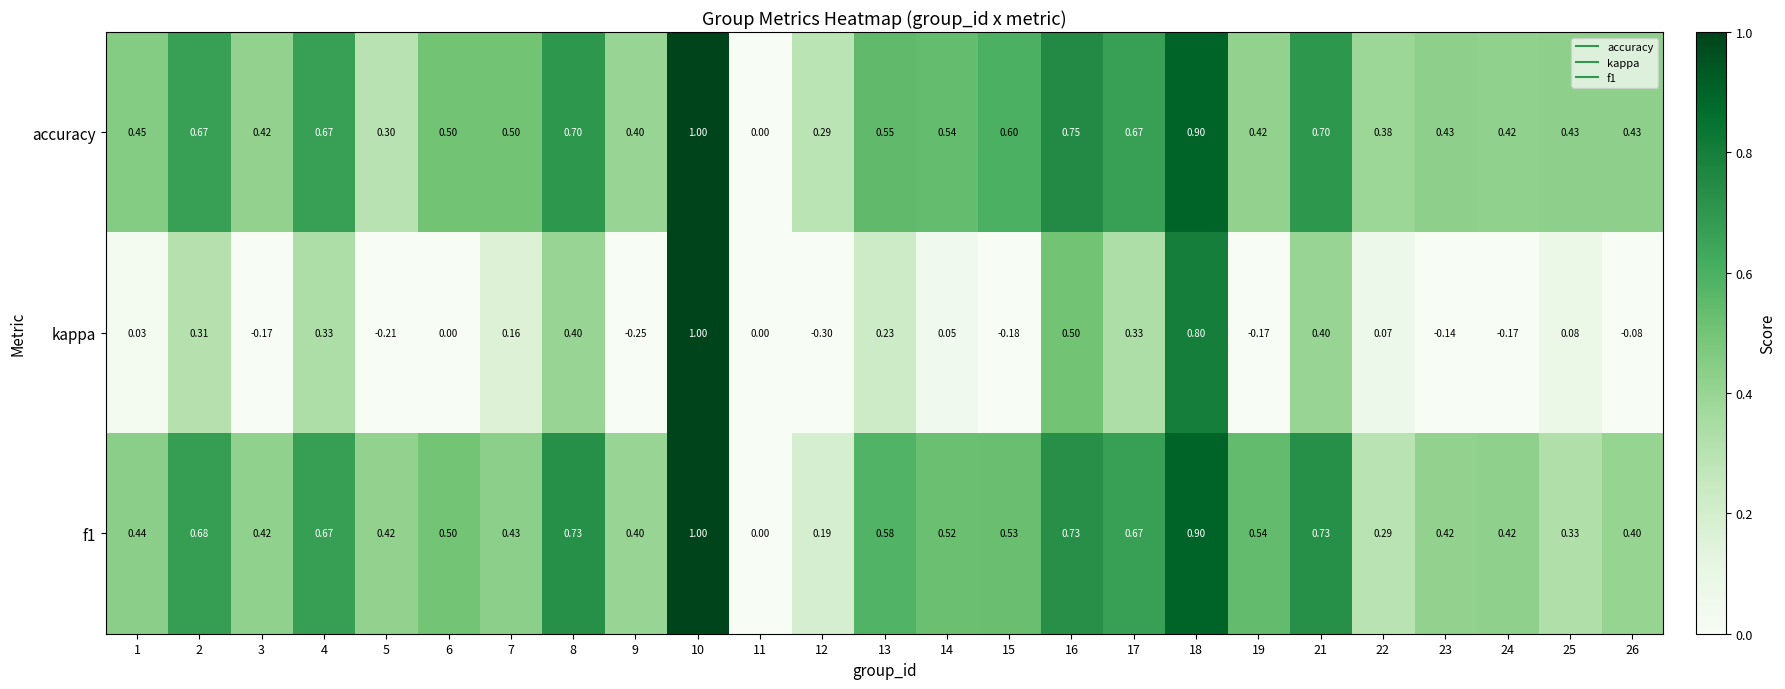

Which series has the largest total across all categories?

accuracy